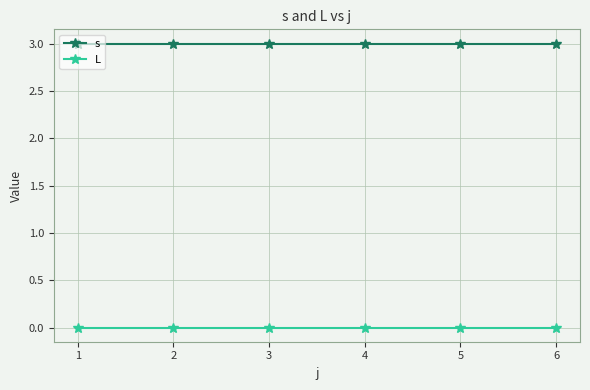

What is the value of the s point at the 2nd from the left?

3